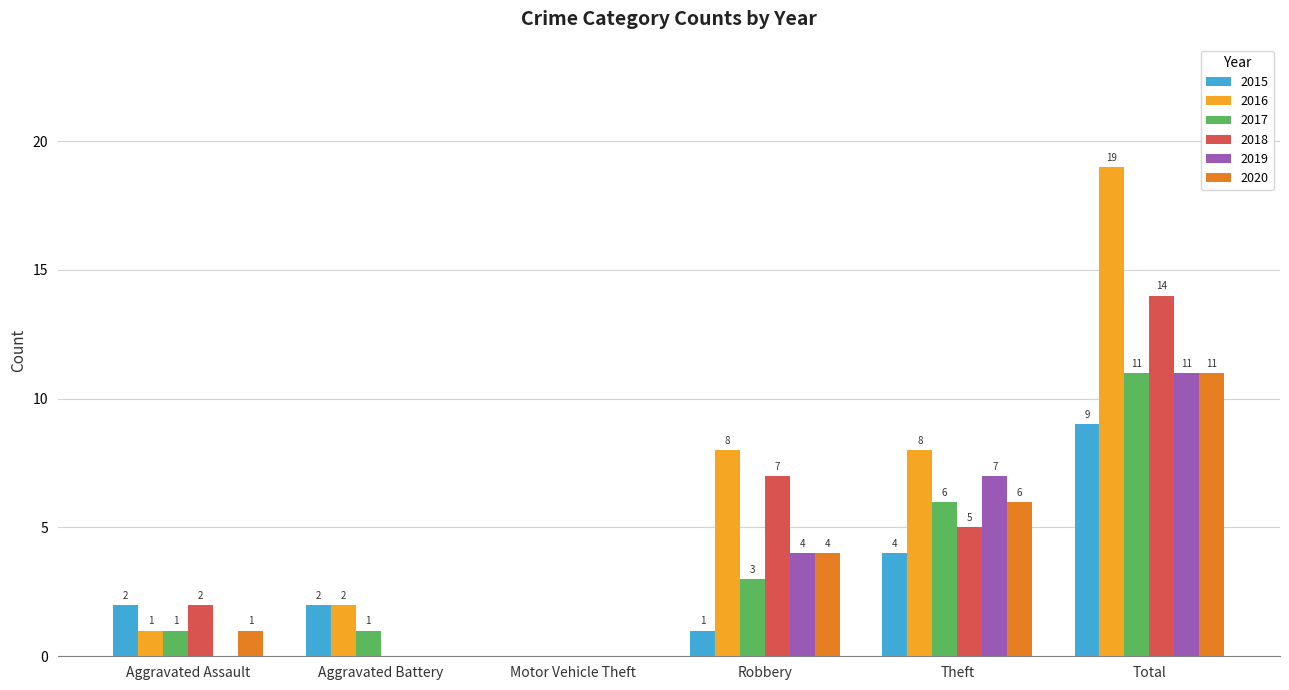

Reading right to left, transcribe all the data shown in this chart.

2015: Total=9	Theft=4	Robbery=1	Motor Vehicle Theft=0	Aggravated Battery=2	Aggravated Assault=2
2016: Total=19	Theft=8	Robbery=8	Motor Vehicle Theft=0	Aggravated Battery=2	Aggravated Assault=1
2017: Total=11	Theft=6	Robbery=3	Motor Vehicle Theft=0	Aggravated Battery=1	Aggravated Assault=1
2018: Total=14	Theft=5	Robbery=7	Motor Vehicle Theft=0	Aggravated Battery=0	Aggravated Assault=2
2019: Total=11	Theft=7	Robbery=4	Motor Vehicle Theft=0	Aggravated Battery=0	Aggravated Assault=0
2020: Total=11	Theft=6	Robbery=4	Motor Vehicle Theft=0	Aggravated Battery=0	Aggravated Assault=1